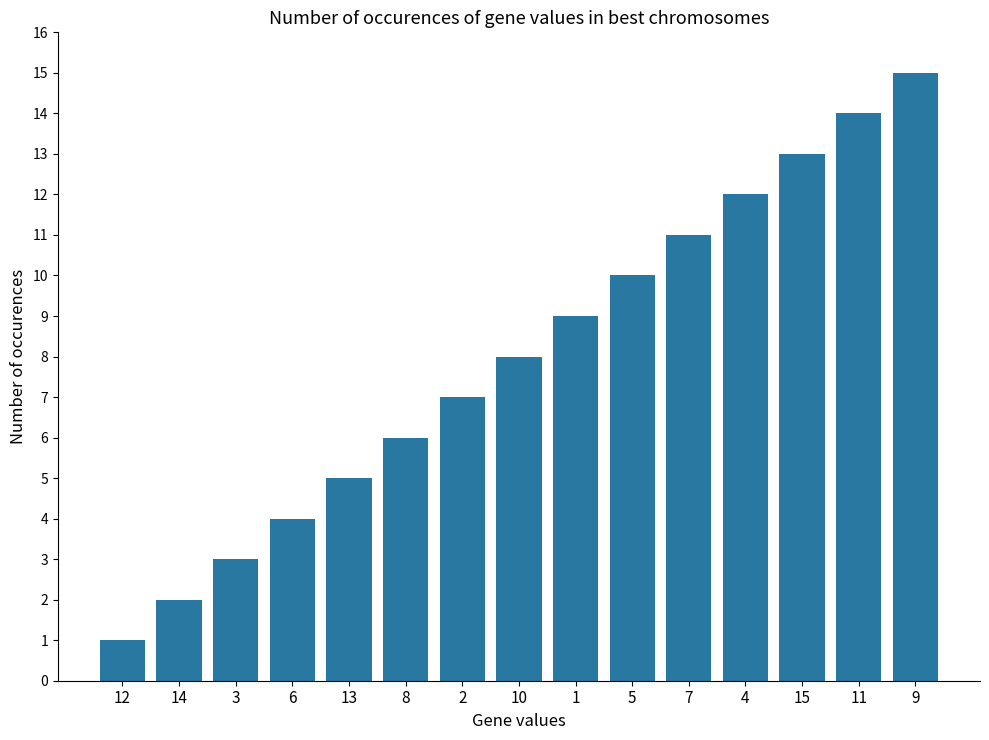

How many series are shown in this chart?

1